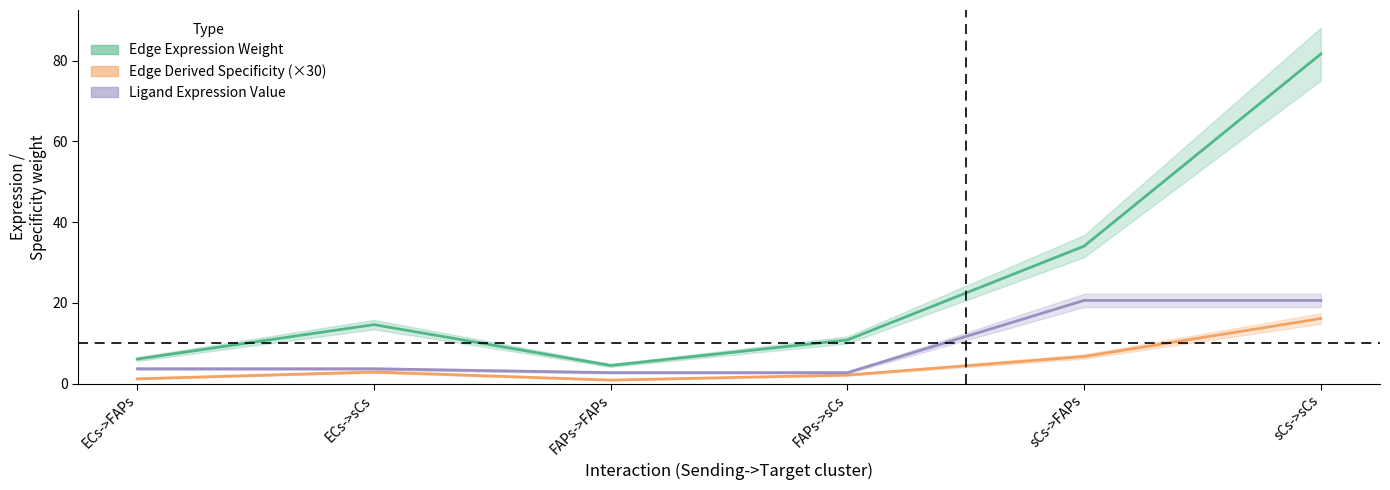

What position from the right is ECs->FAPs?

6